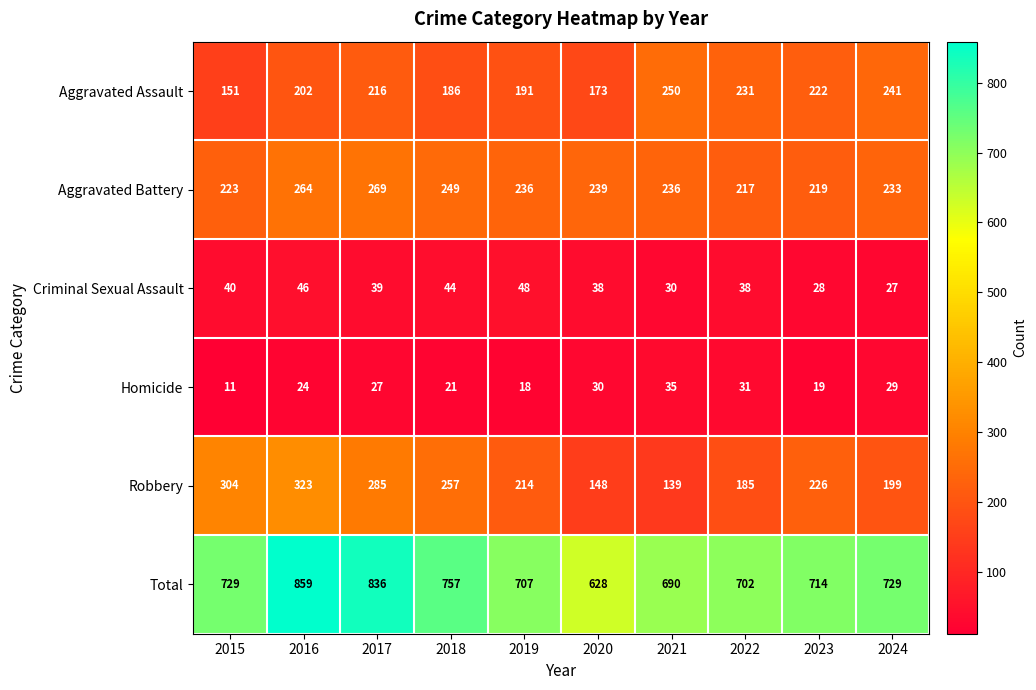

Is the value of Robbery at 2021 greater than the value of Total at 2017?

No